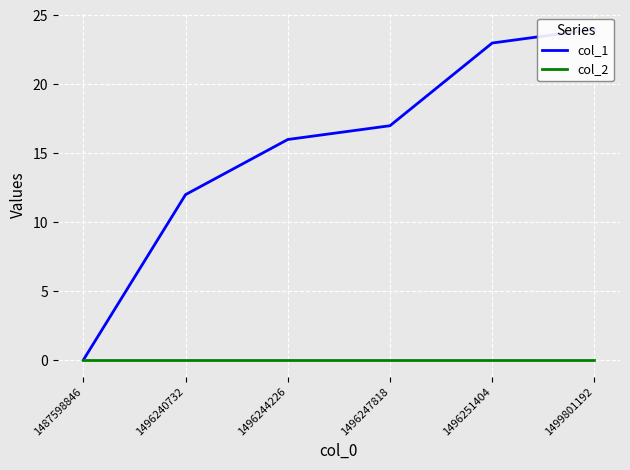

List the series in order of their overall mean, highest first.

col_1, col_2